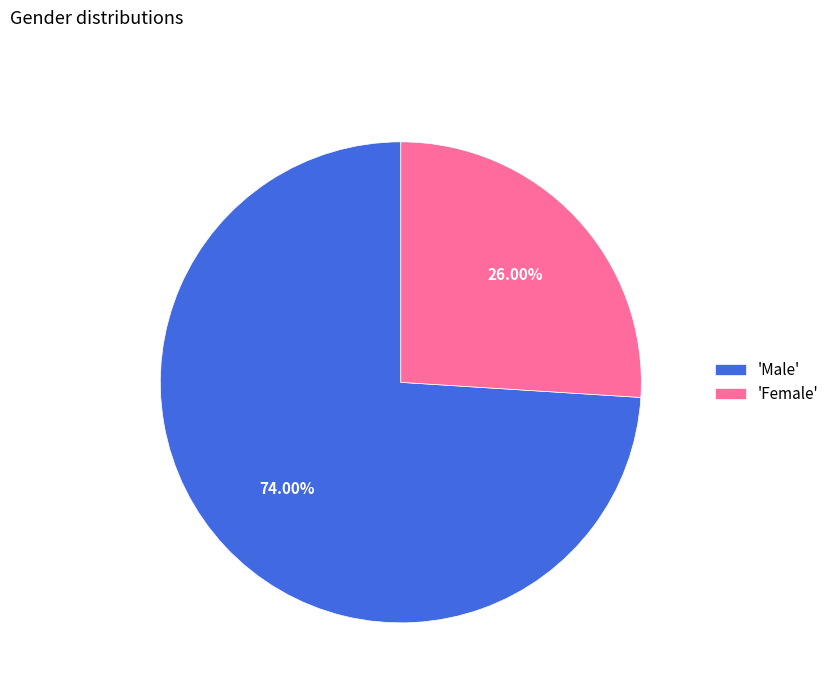

What is the smallest slice in the pie chart?

'Female'